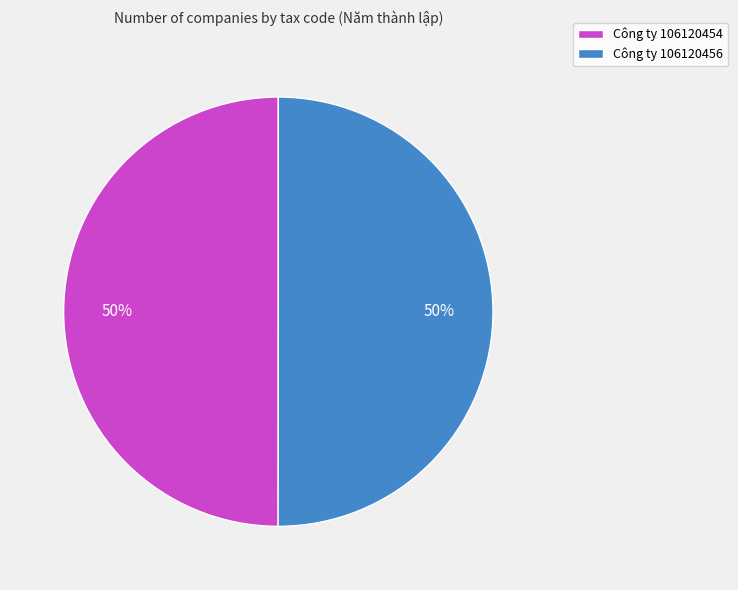

Approximately how many times larger is the value at Công ty 106120456 compared to Công ty 106120454?

1.0